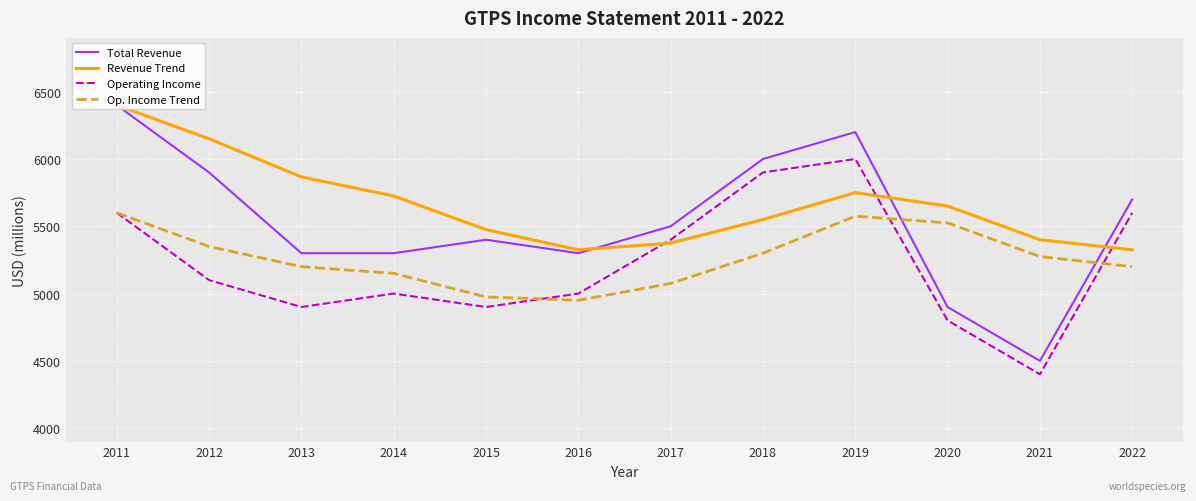

What is the spread (max minus min) of values at 2019?

625.0